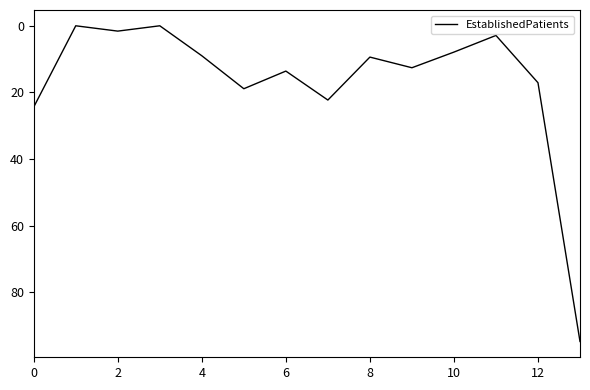

How many lines are shown in the chart?

1